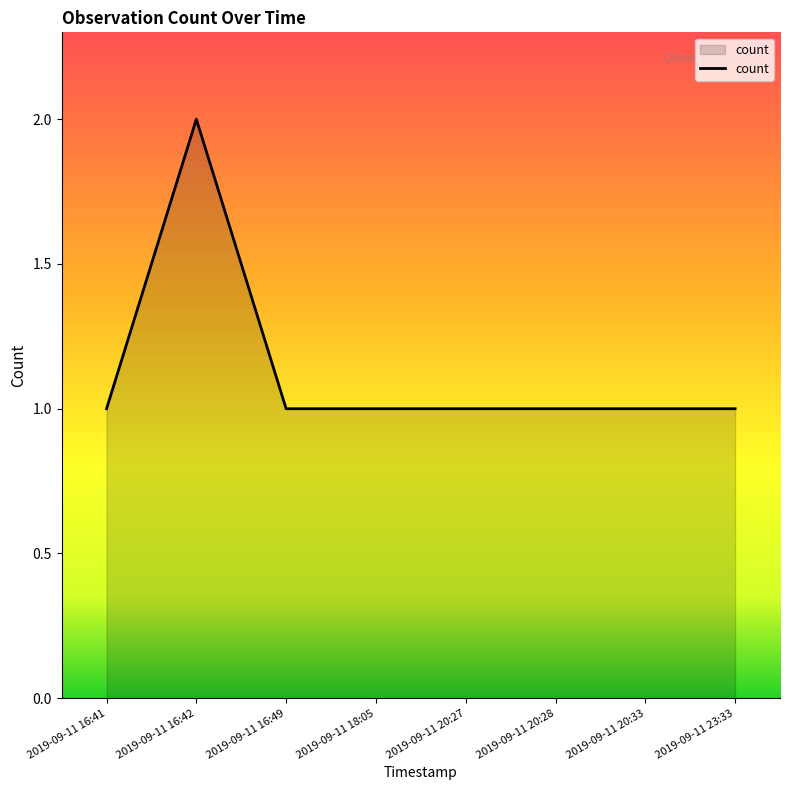

What is the ratio of the value at 2019-09-11 20:28 to the value at 2019-09-11 23:33?

1.0